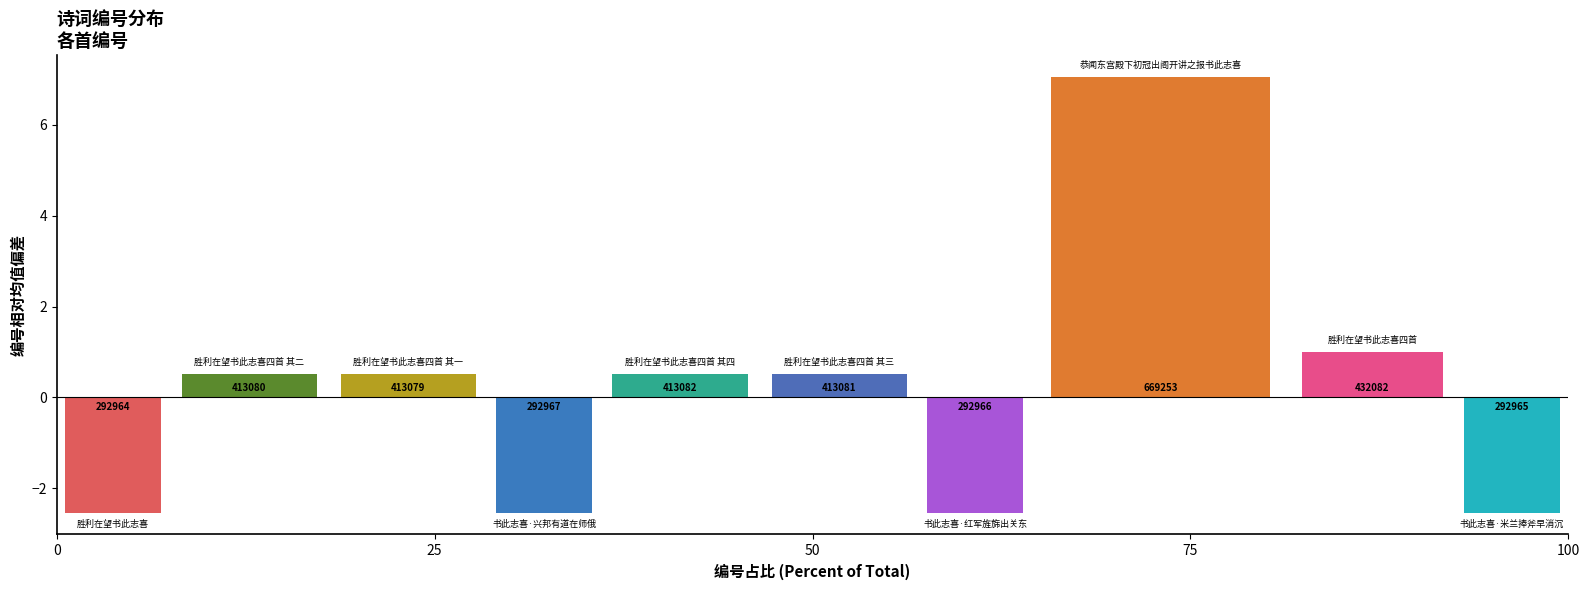

How many bars are there in total?

10